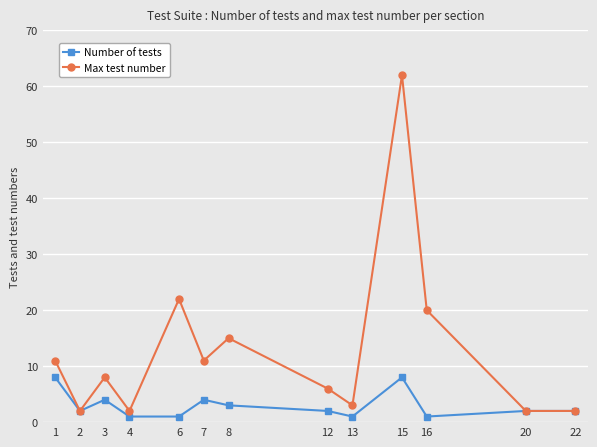

How many data points in Max test number are less than 8?

6